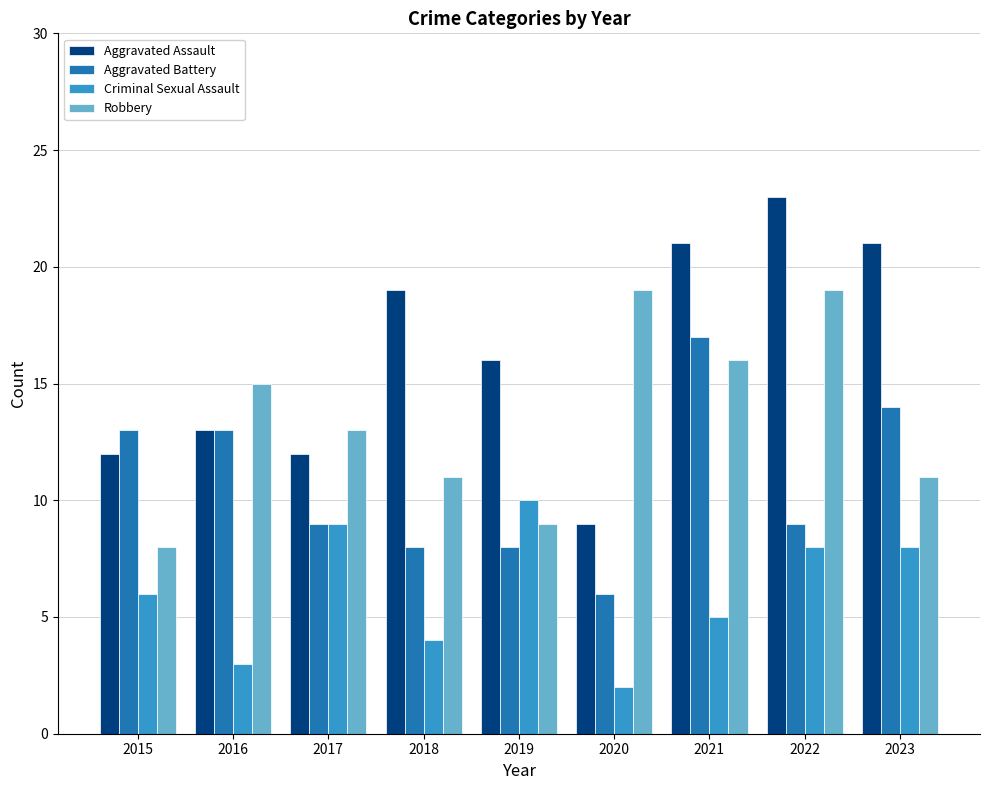

What is the difference between the maximum and minimum values in the Robbery series?

11